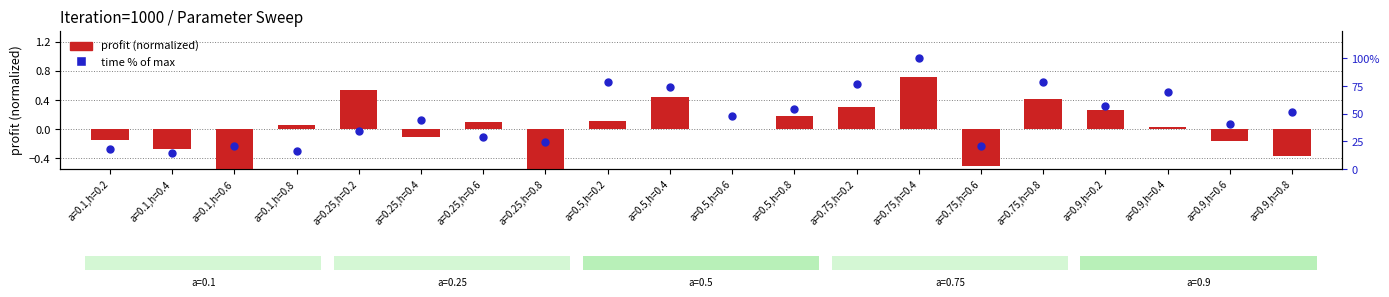

Which series has the widest spread of Y values?

time % of max